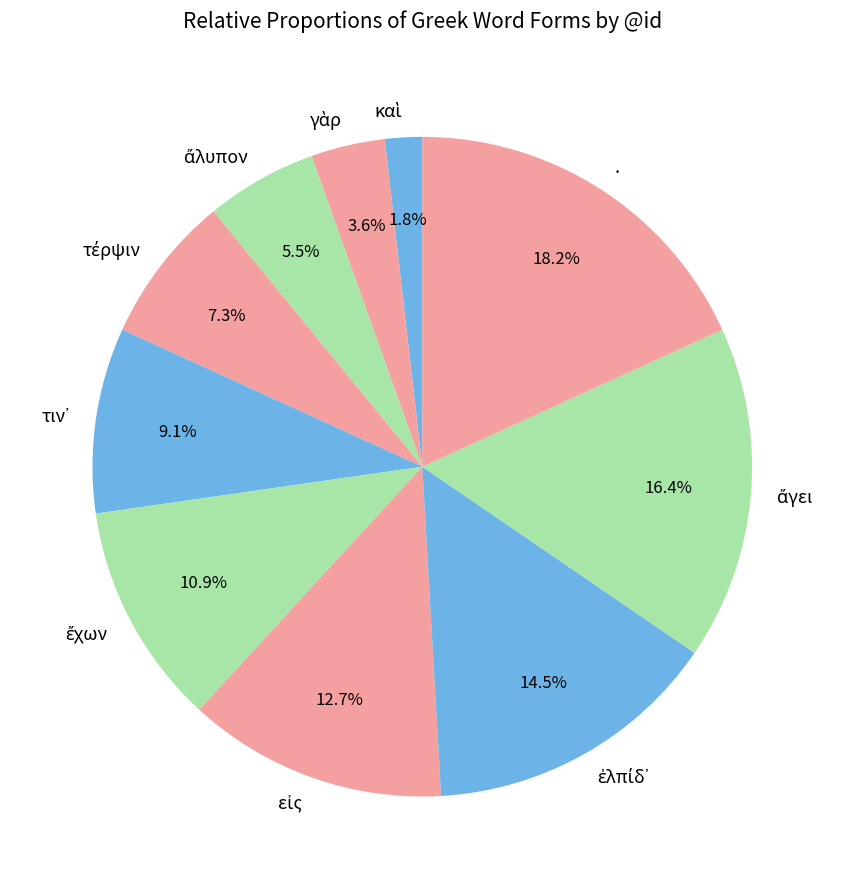

Is there any slice that represents more than half of the pie?

No